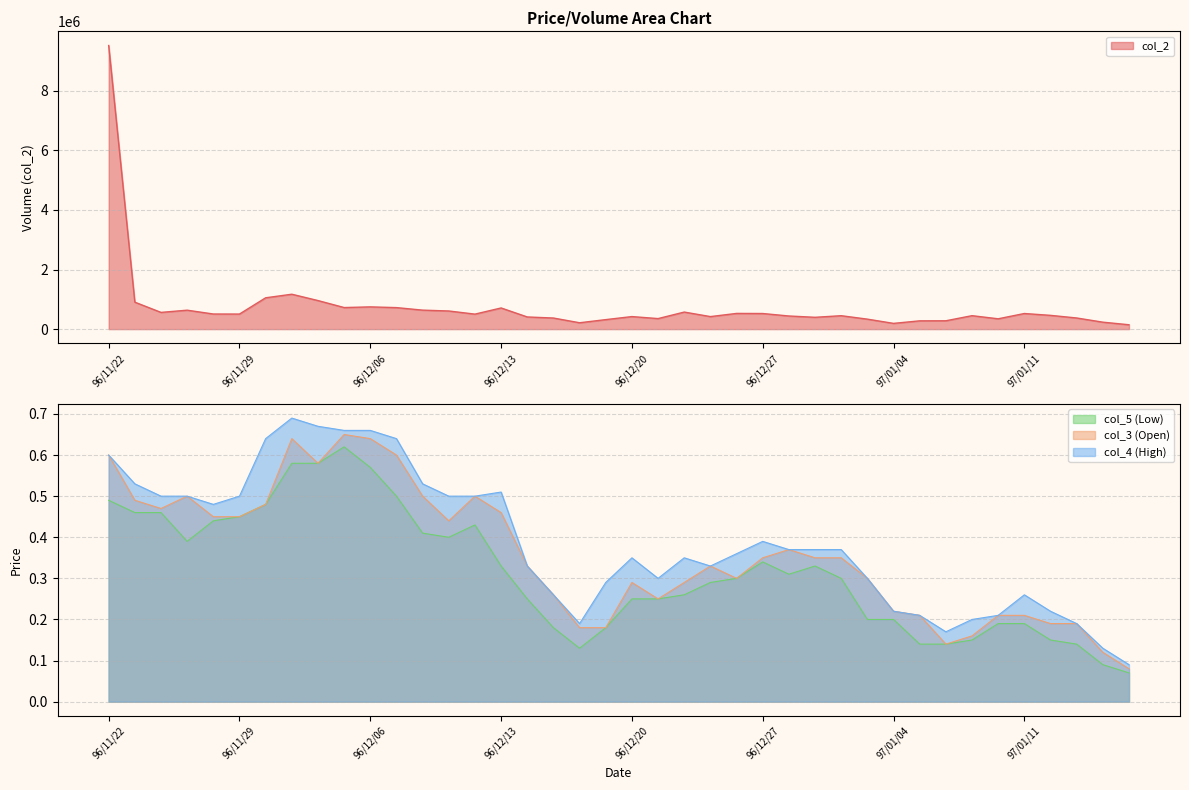

What is the spread (max minus min) of values at 96/11/29?

505279.5